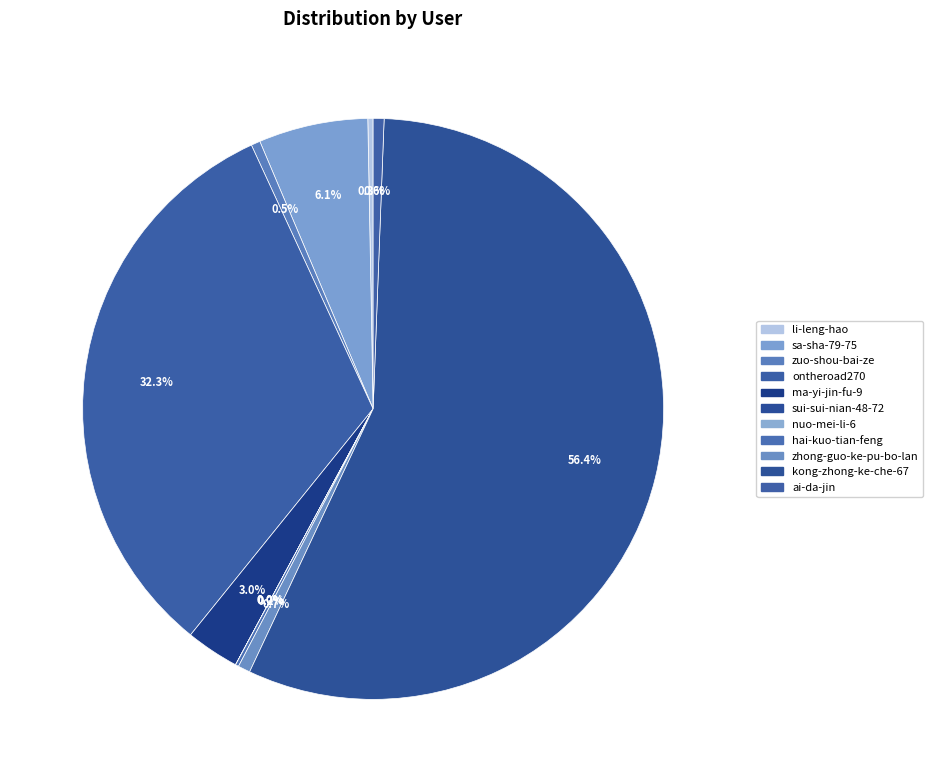

How many segments does this pie chart have?

11